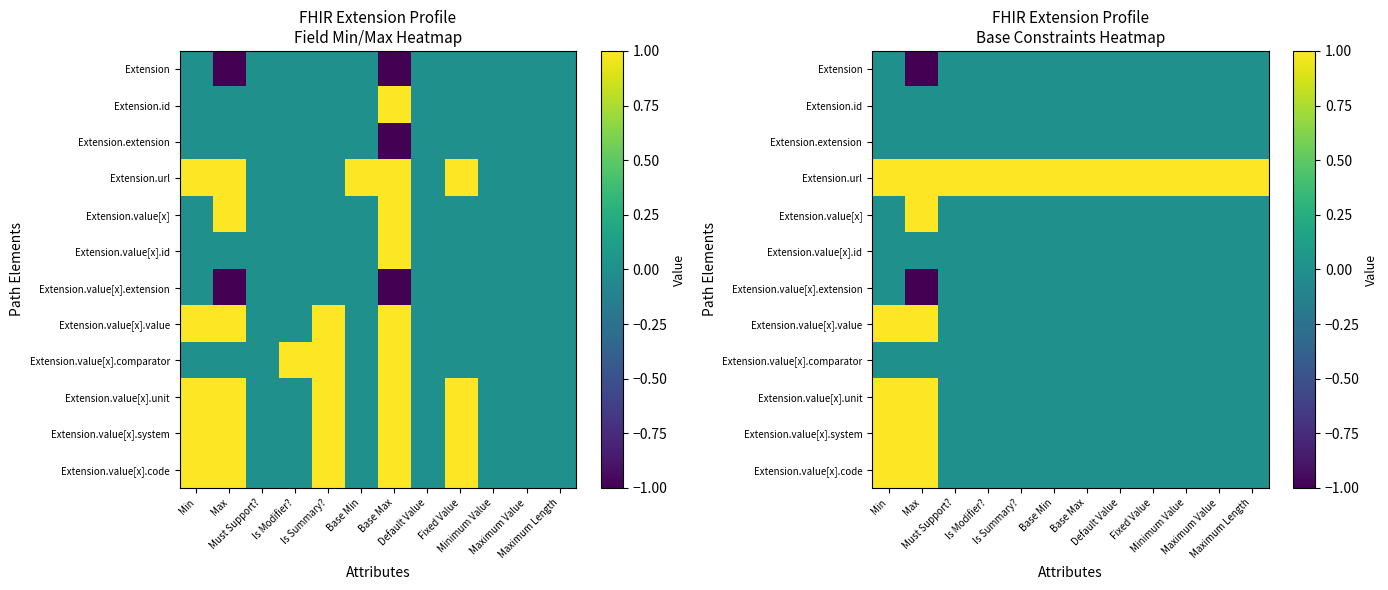

What is the difference between the Extension.value[x].value values at Maximum Value and Min?

1